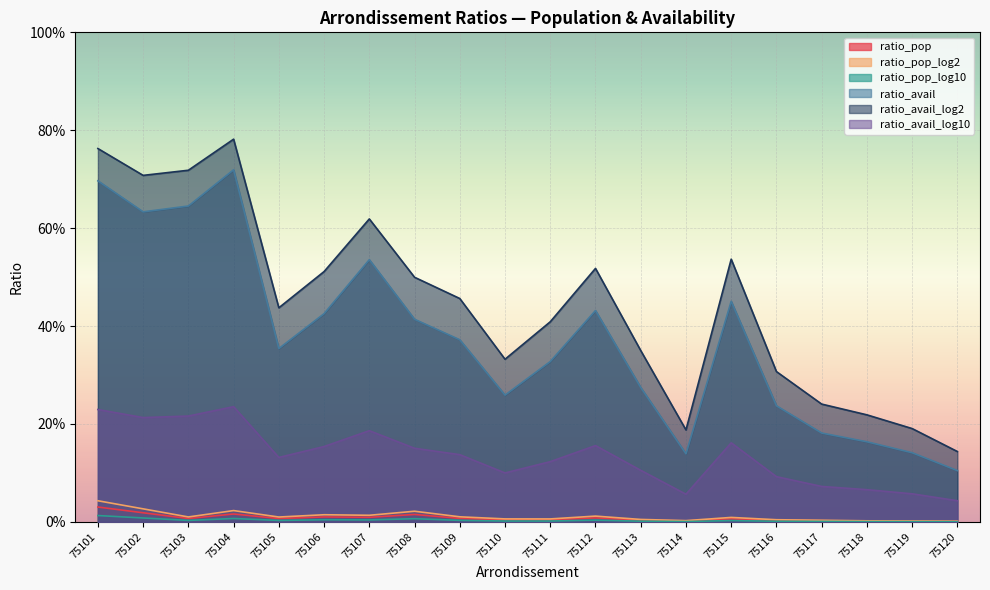

At which label is ratio_avail_log10 closest to 0?

75120